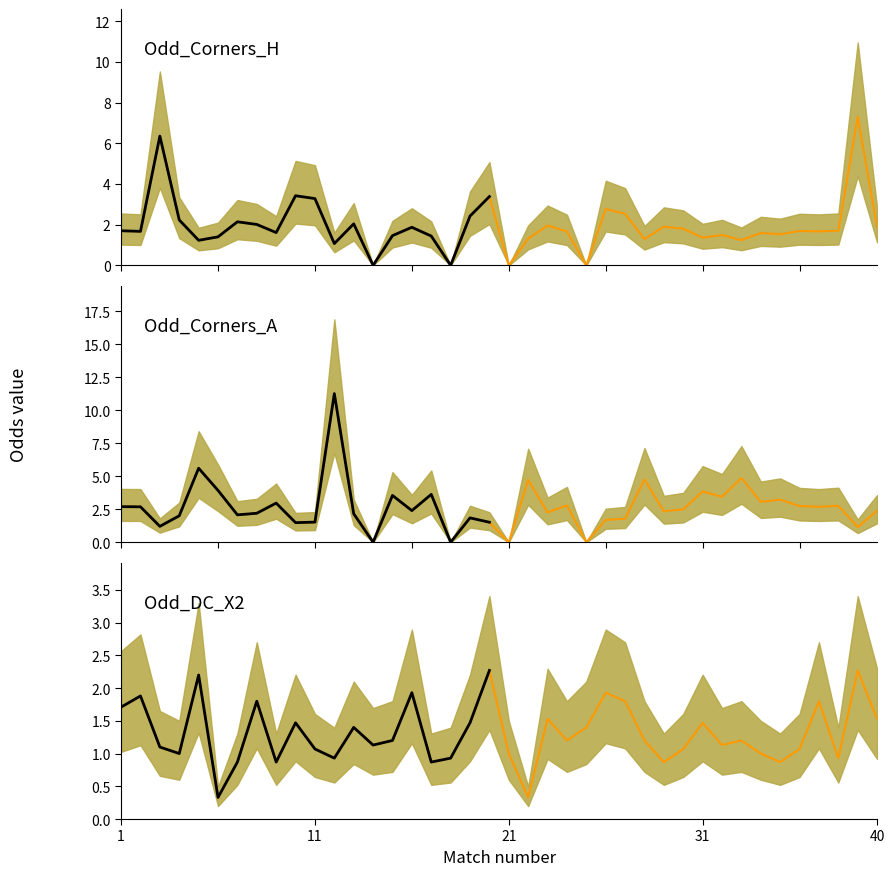

How many data points does each series have?

40